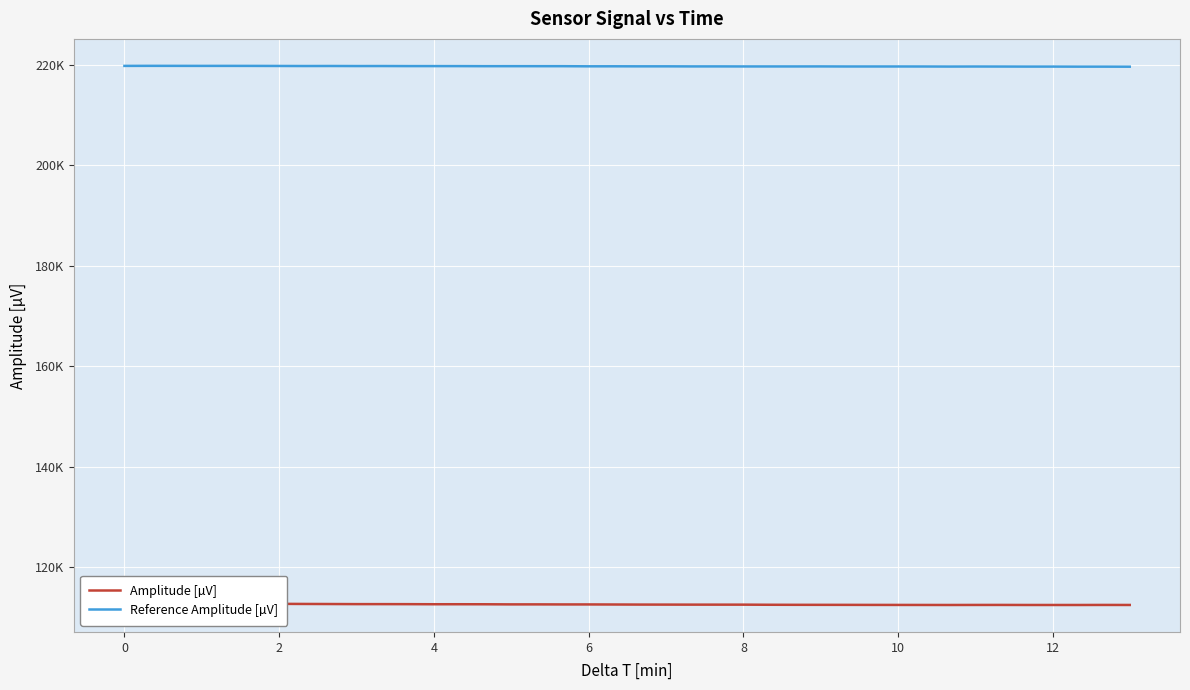

How many data points in Reference Amplitude [µV] are above 219686?

20